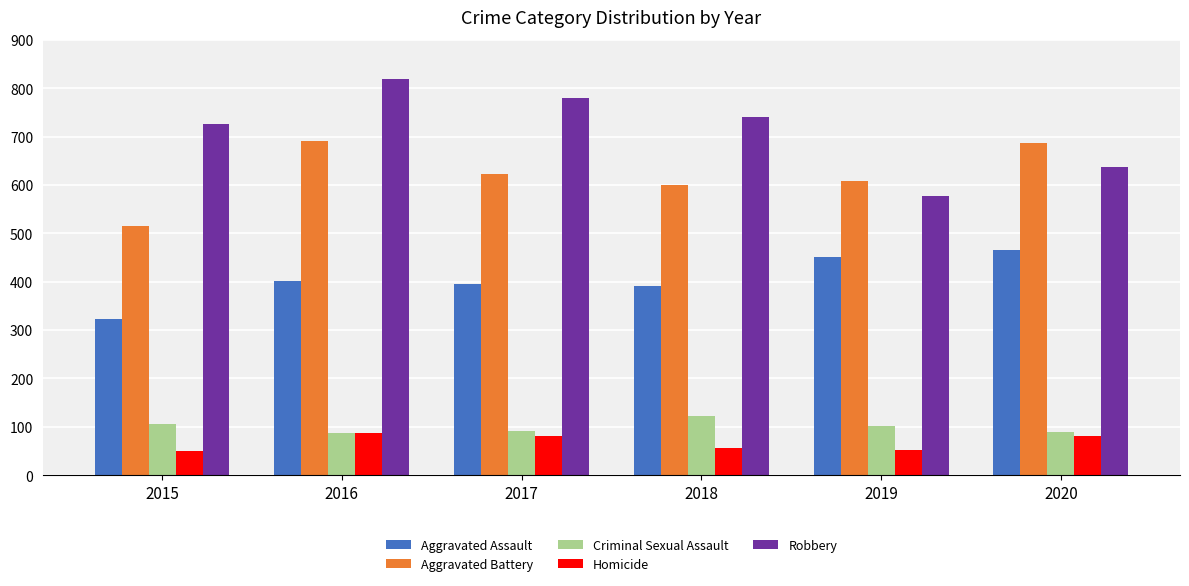

Read the Aggravated Battery value at 2020.

686